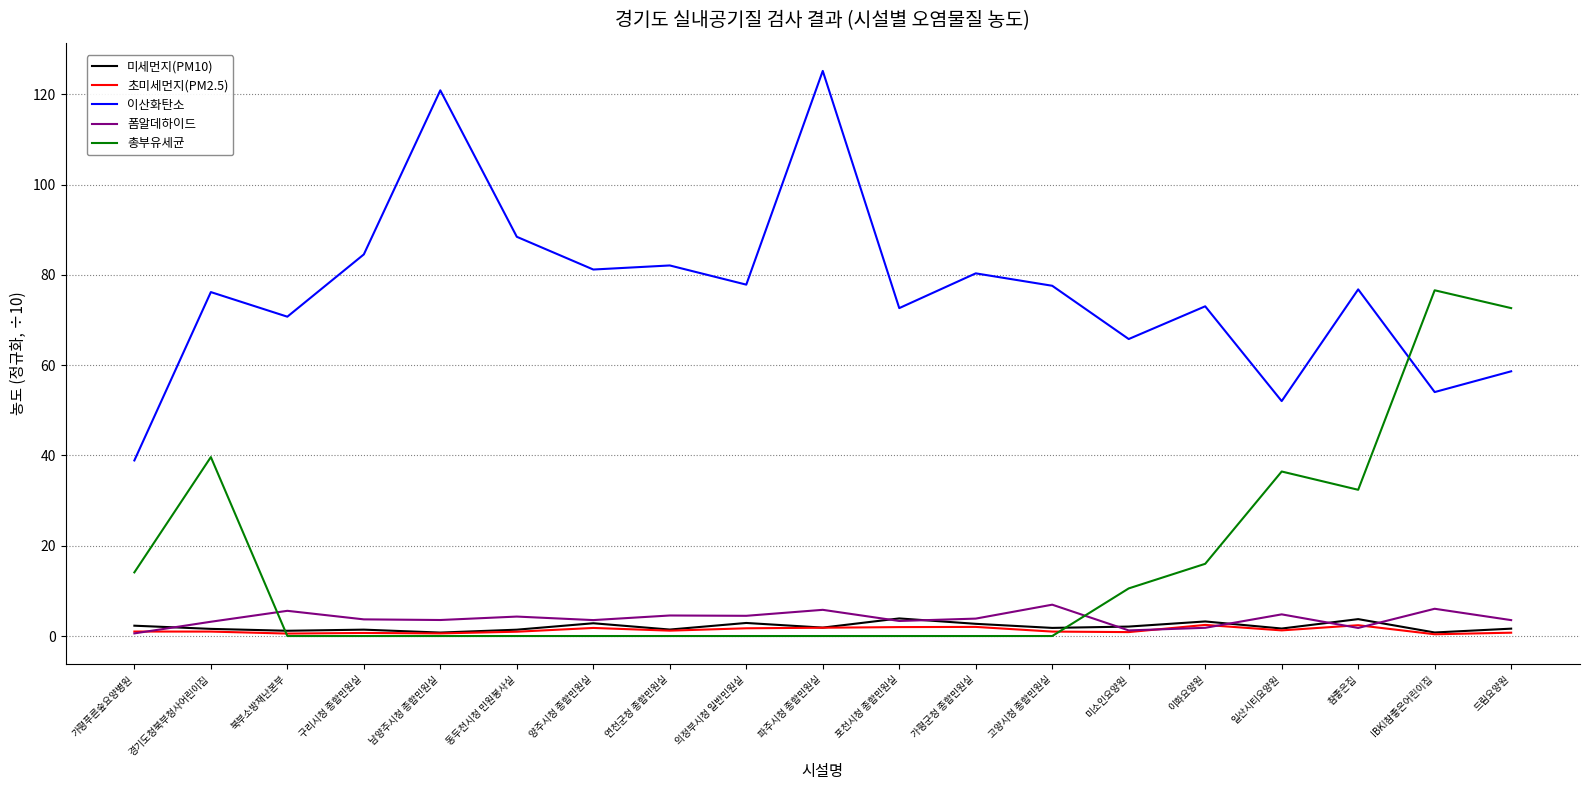

Which series ends up on top after the final intersection of 총부유세균 and 이산화탄소?

총부유세균